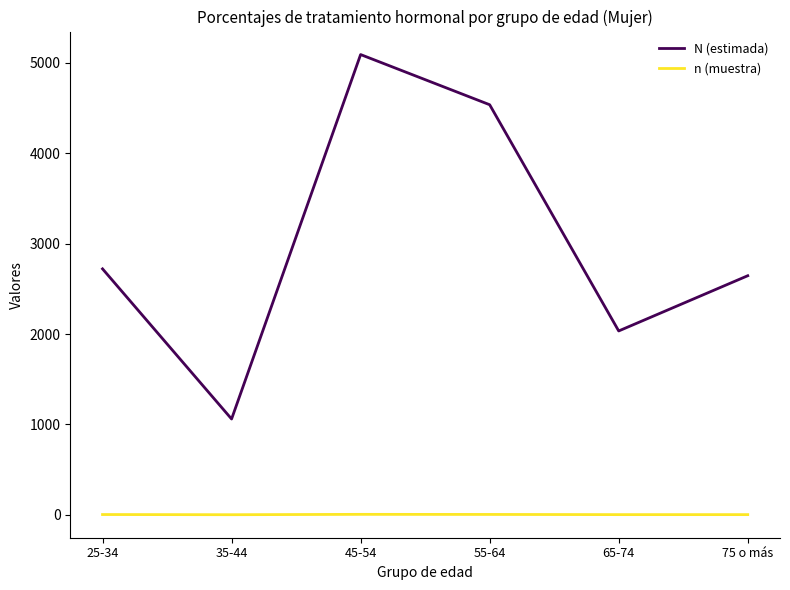

Where is N (estimada) nearest to the value 3076?

25-34